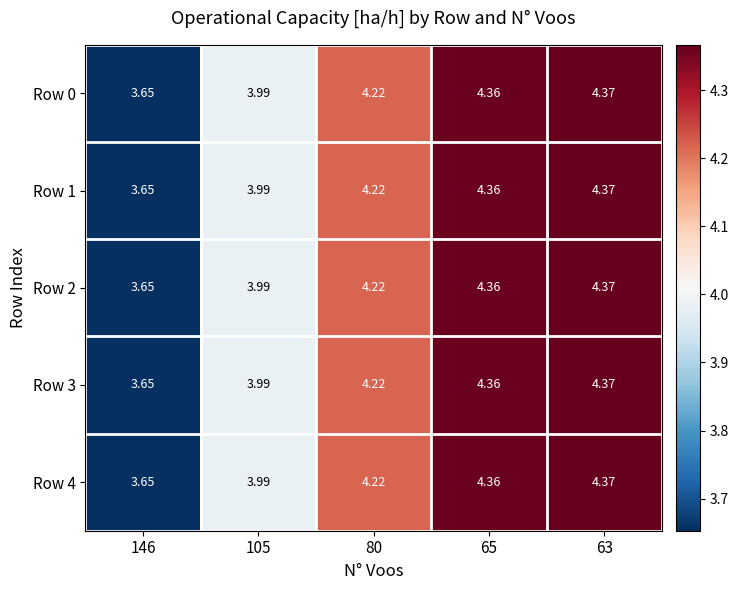

Is the value of Row 2 at 146 greater than the value of Row 4 at 80?

No